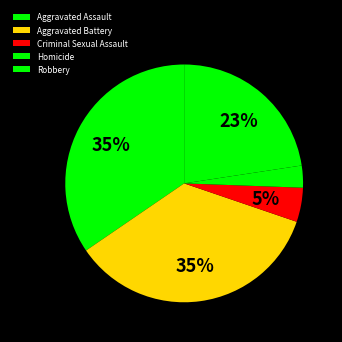

Rank the categories by value from highest to lowest.

Aggravated Battery, Aggravated Assault, Robbery, Criminal Sexual Assault, Homicide